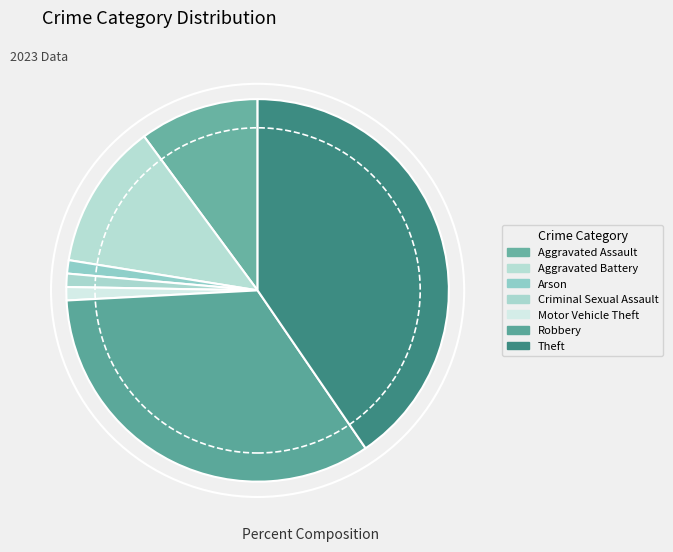

What percentage is the Motor Vehicle Theft slice, to the nearest percent?

1%